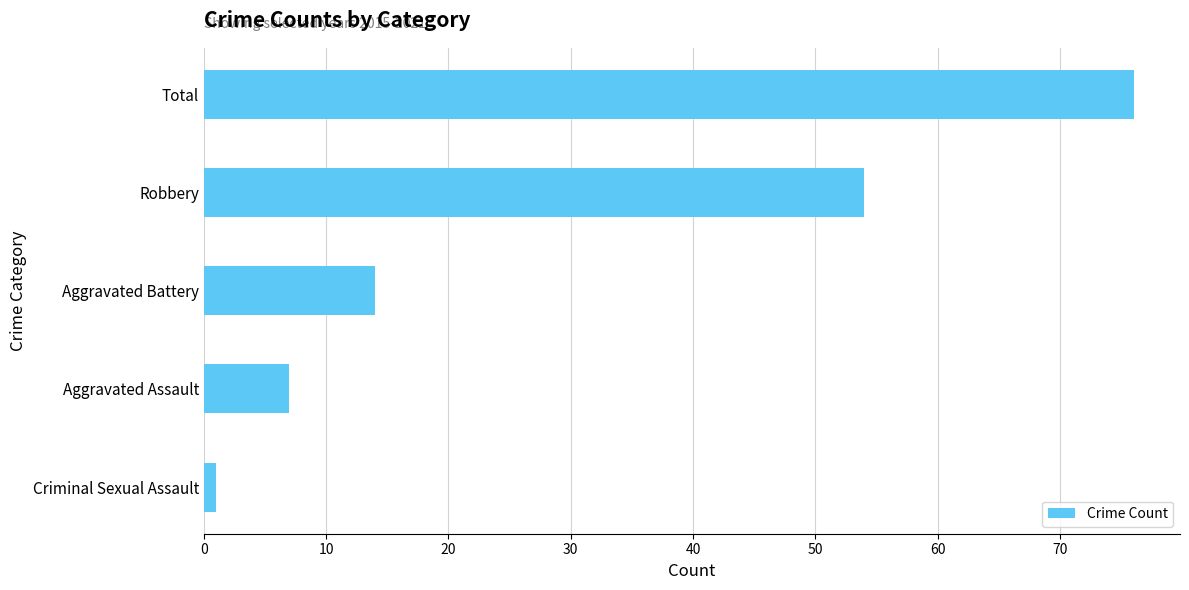

Reading bottom to top, list all the values displayed in this chart.

Criminal Sexual Assault=1	Aggravated Assault=7	Aggravated Battery=14	Robbery=54	Total=76